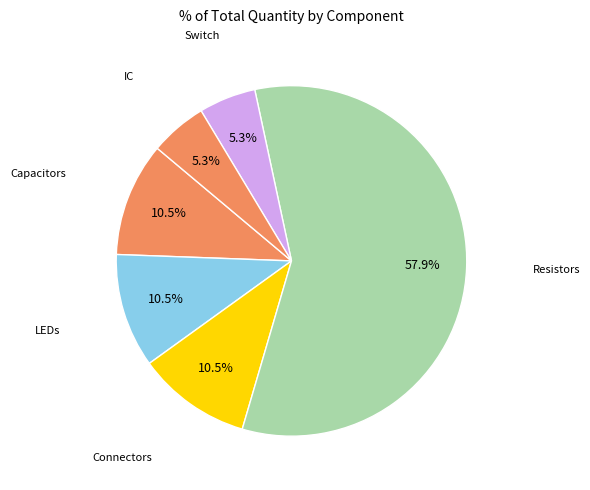

How many segments does this pie chart have?

6